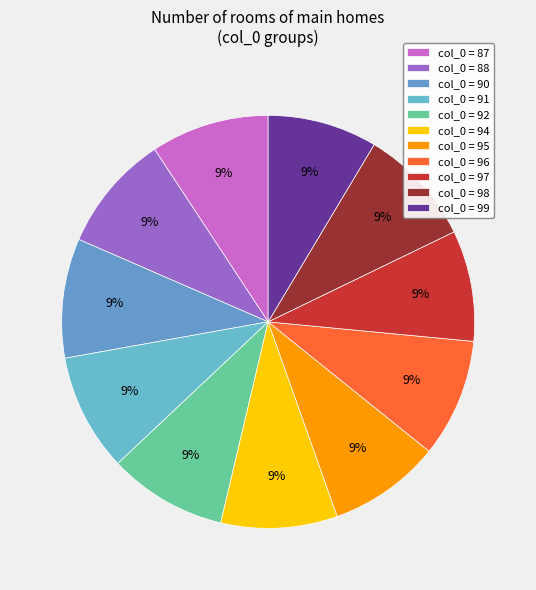

How many slices are in this pie chart?

11